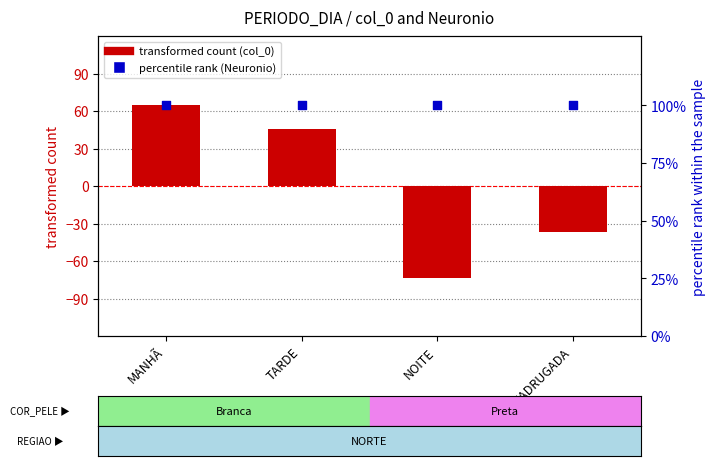

What is the total value across all series at TARDE?

145.4